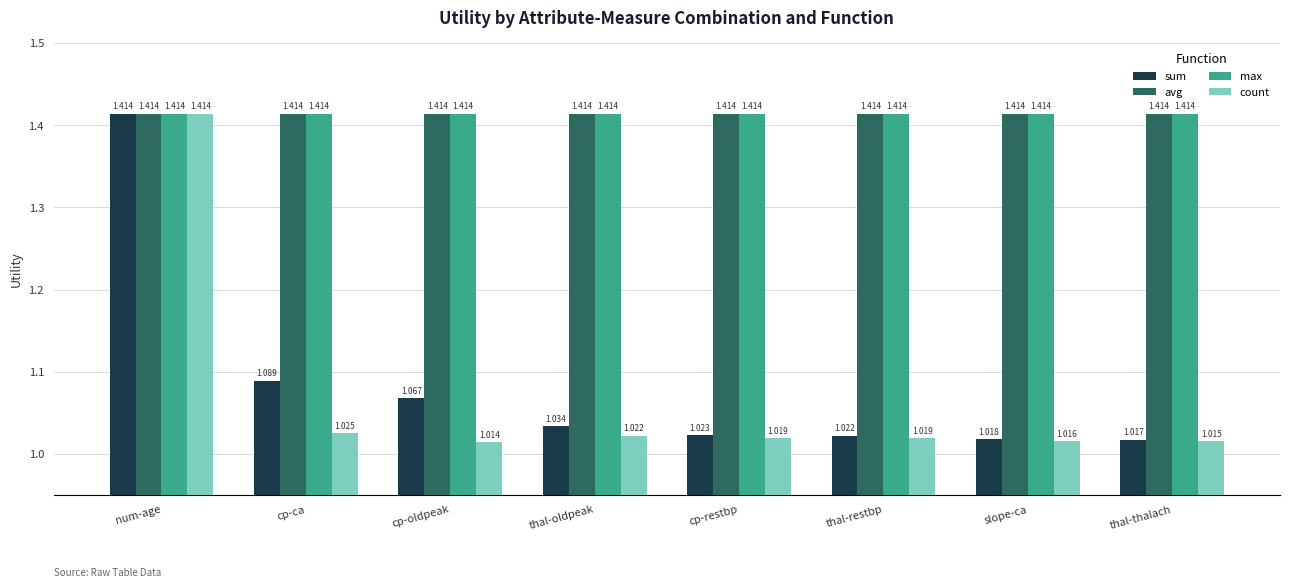

Is it true that count equals 1.7 at thal-thalach?

False